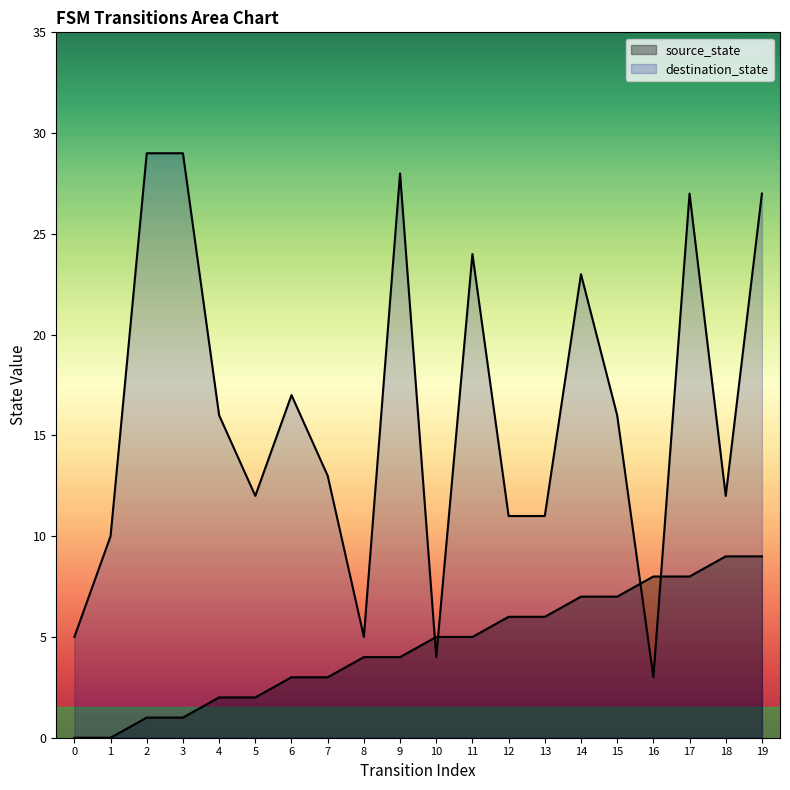

At how many categories does at least one series exceed 11?

13